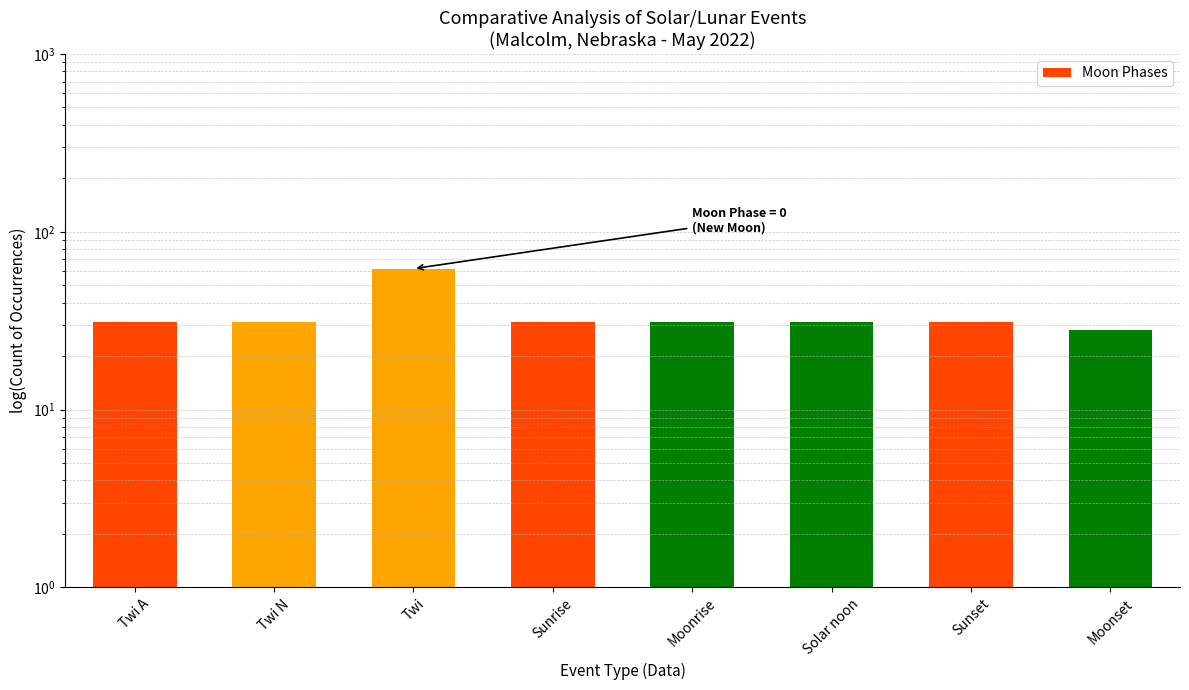

List the labels in order of value, smallest first.

Moonset, Twi A, Twi N, Sunrise, Moonrise, Solar noon, Sunset, Twi